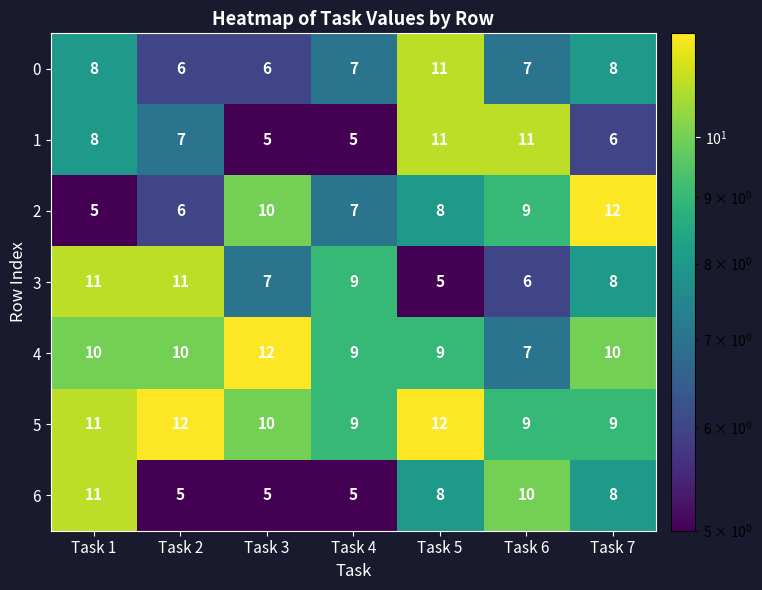

Which series has the largest total across all categories?

5